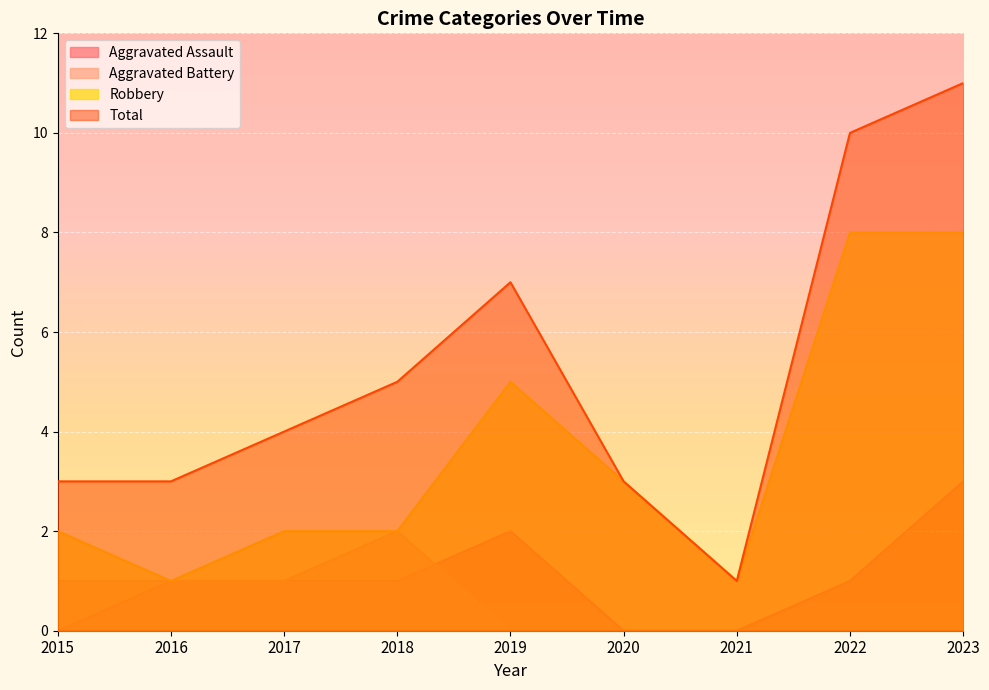

True or false: Aggravated Battery has more than 2 interior local peaks.

False